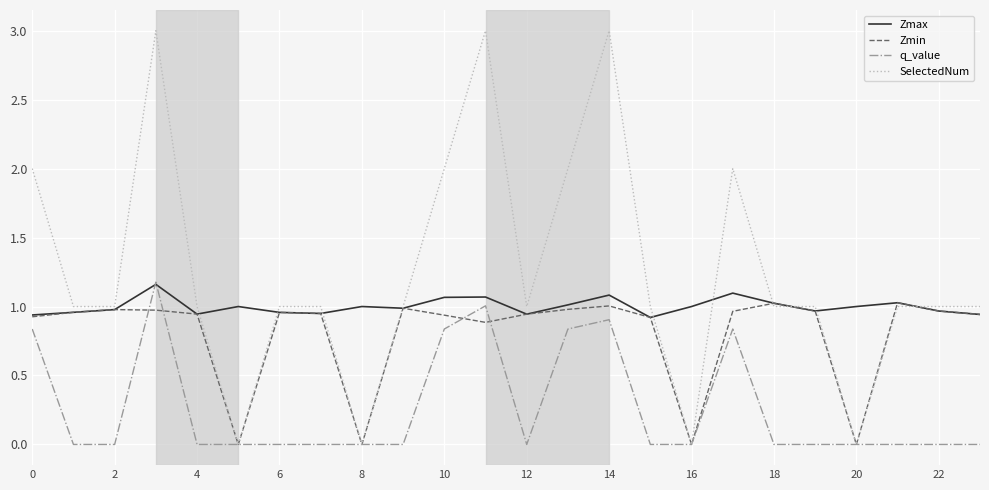

Which series has the widest spread of values?

SelectedNum